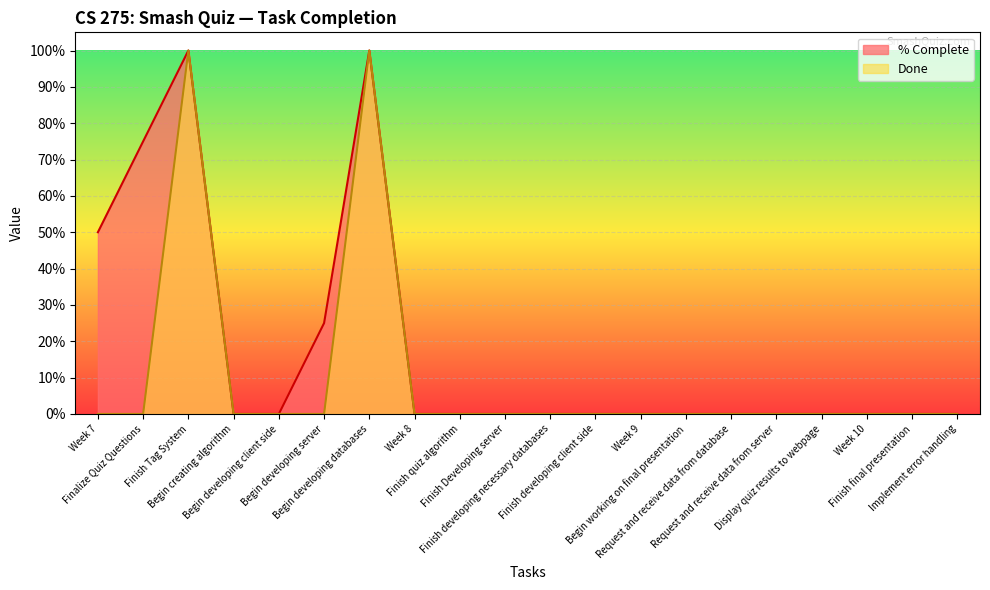

True or false: Done has a value of 0.5 at Implement error handling.

False